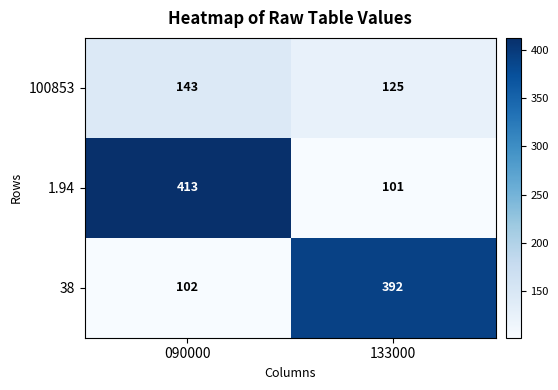

What is the difference between the highest and lowest values at 133000?

291